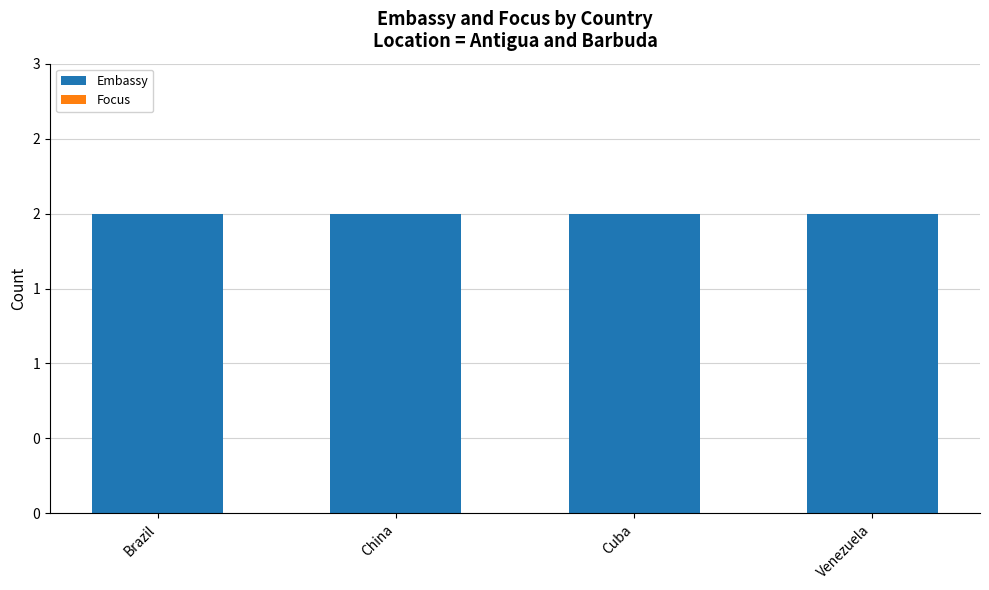

What is the lowest value of the Embassy series?

2